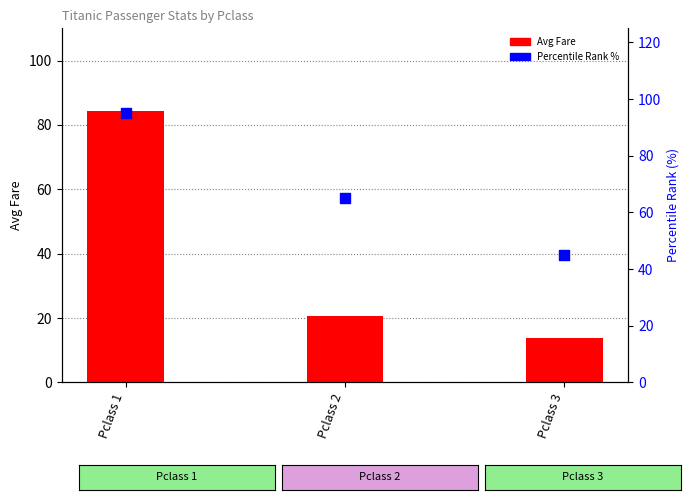

Which series reaches the minimum Y coordinate?

Avg Fare